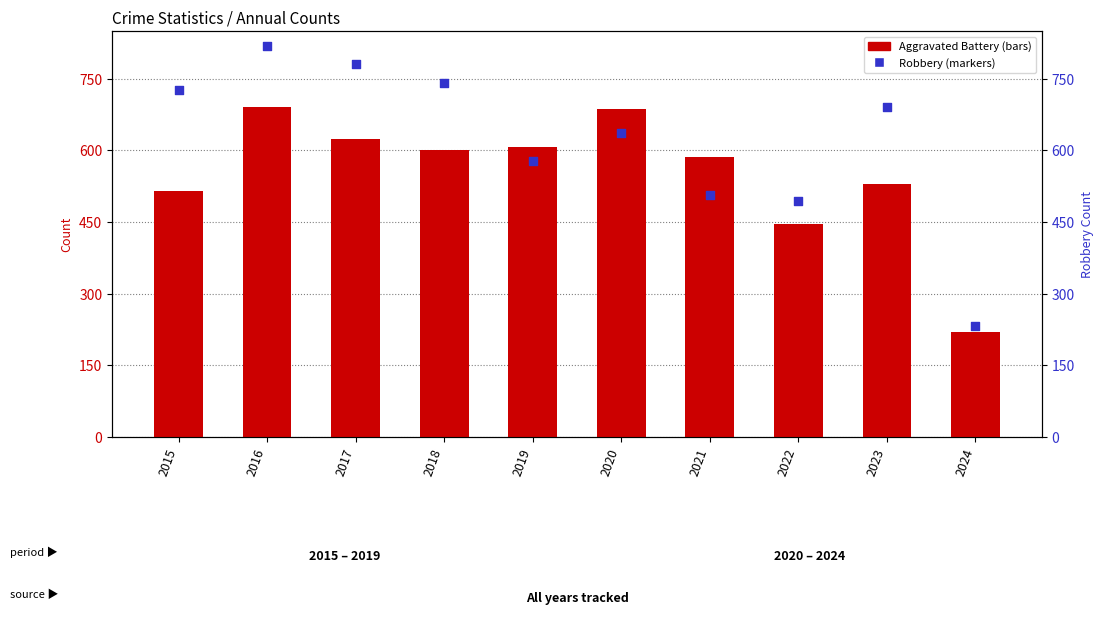

What are all the series names shown in the legend?

Aggravated Battery, Robbery